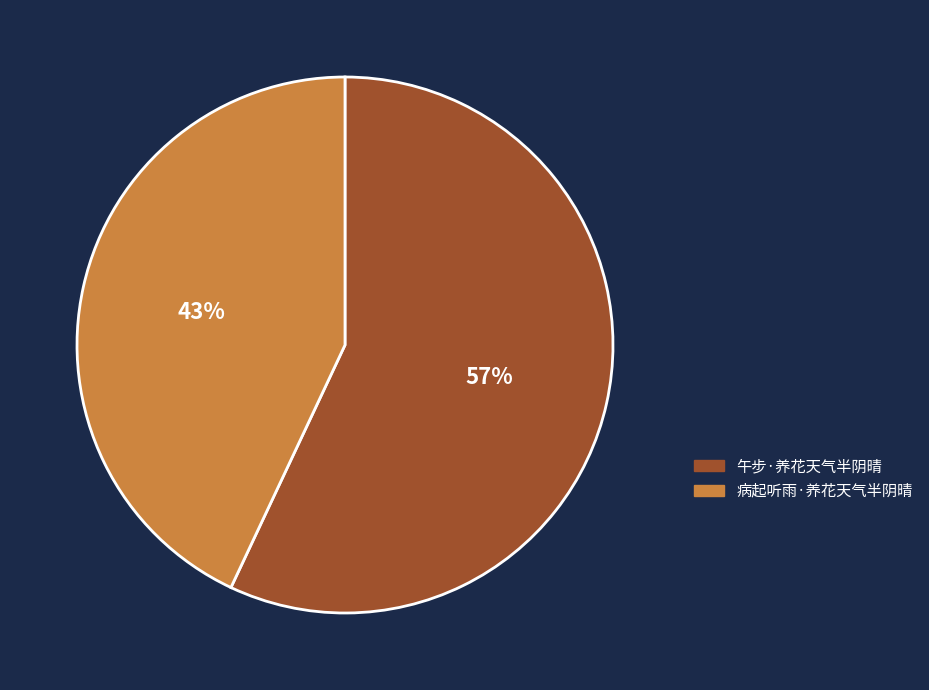

Is the sum of 午步·养花天气半阴晴 and 病起听雨·养花天气半阴晴 greater than half?

Yes